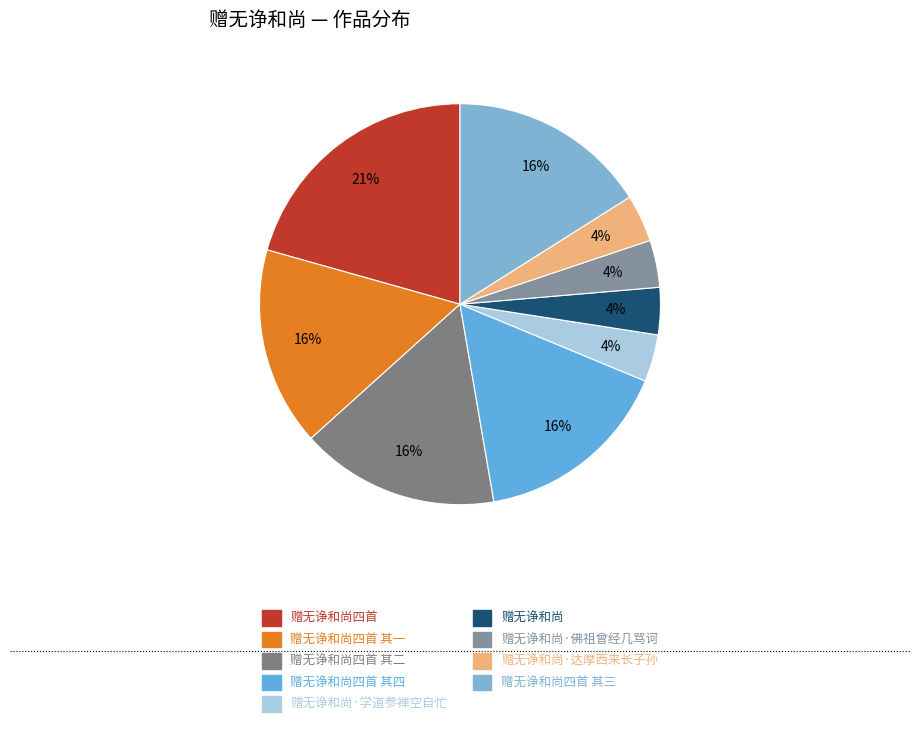

How many segments does this pie chart have?

9